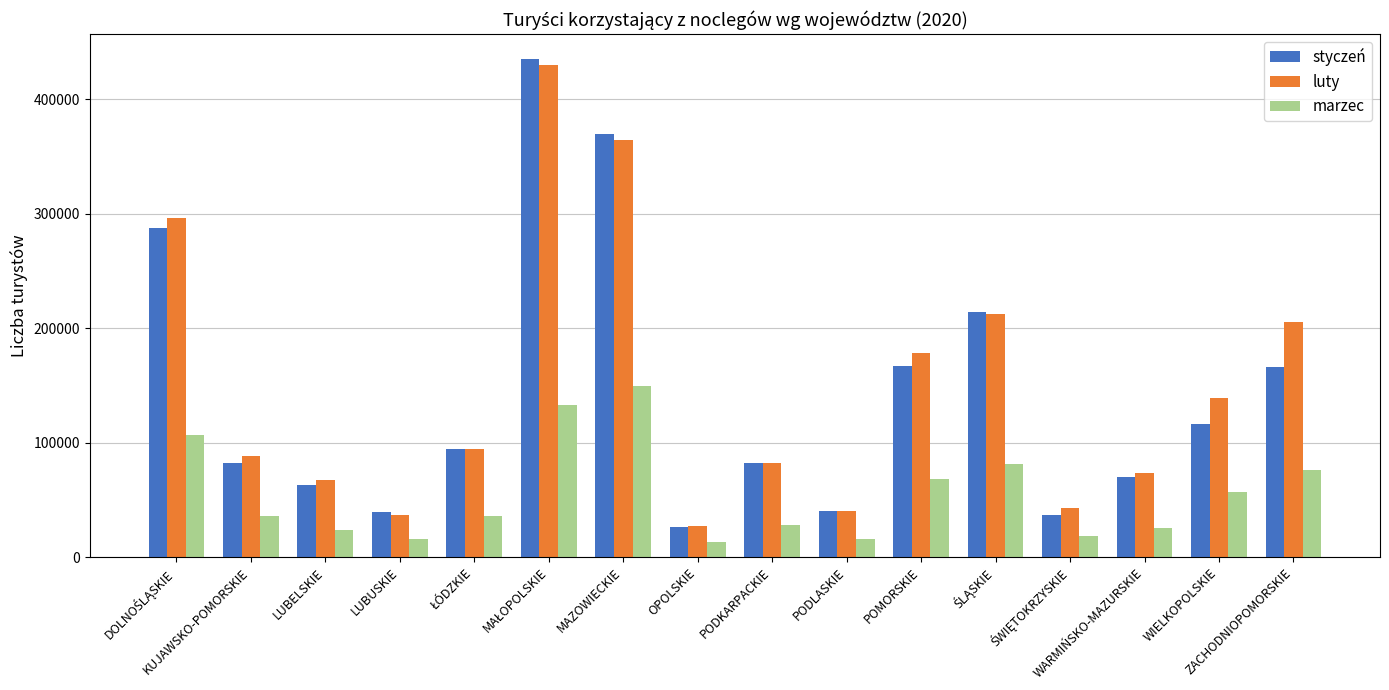

What is the label of the 8th bar from the left?

OPOLSKIE